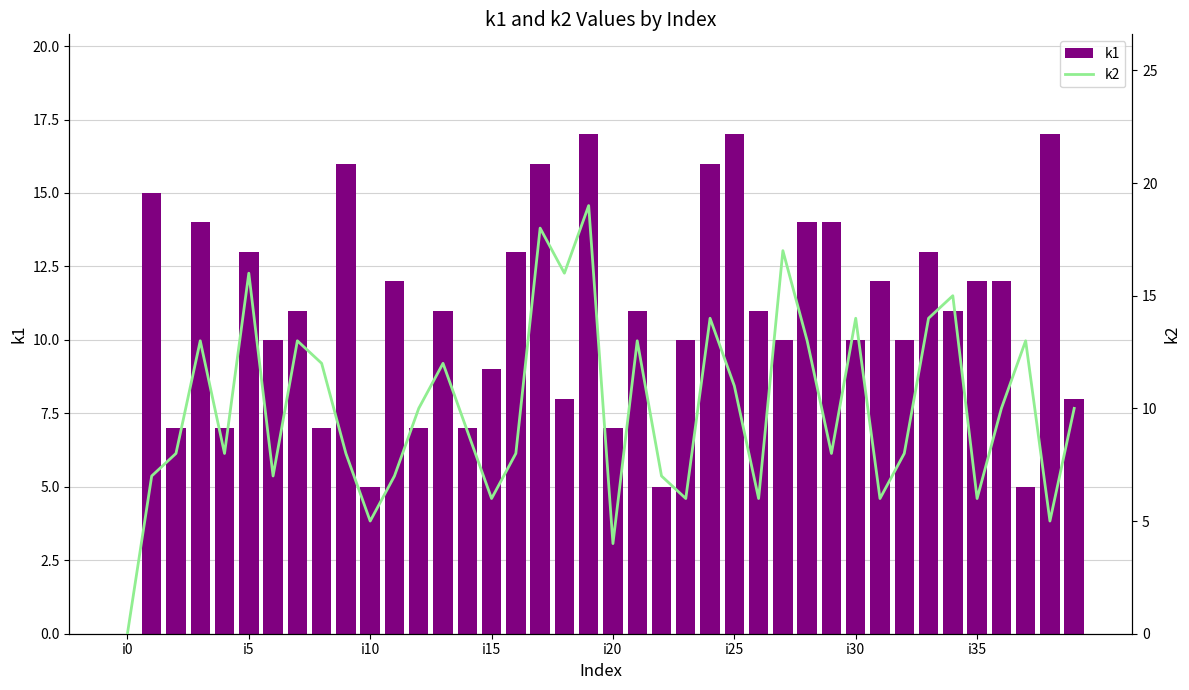

At which label is k2 closest to 9?

14